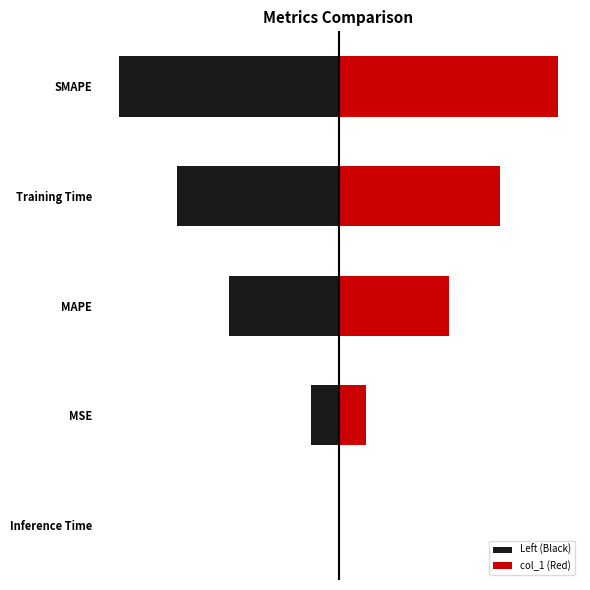

What is the ratio of the value at Training Time to the value at SMAPE?

0.7